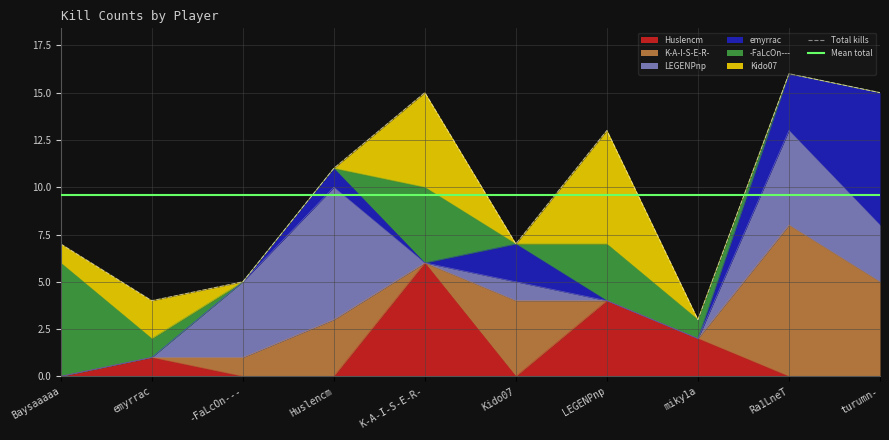

Rank the series at miky1a from lowest to highest value.

K-A-I-S-E-R-, LEGENPnp, emyrrac, Kido07, -FaLcOn---, Huslencm